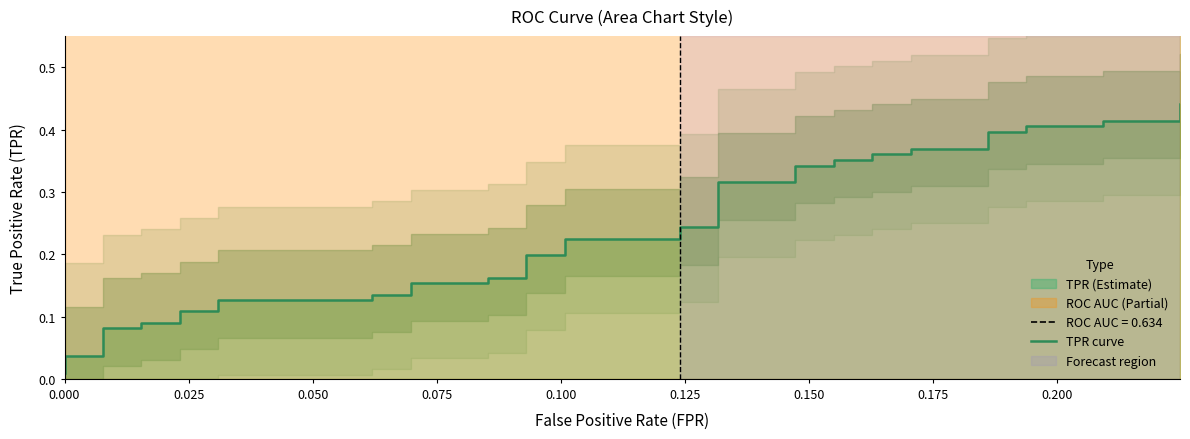

What is the difference between the maximum and minimum values?

0.4